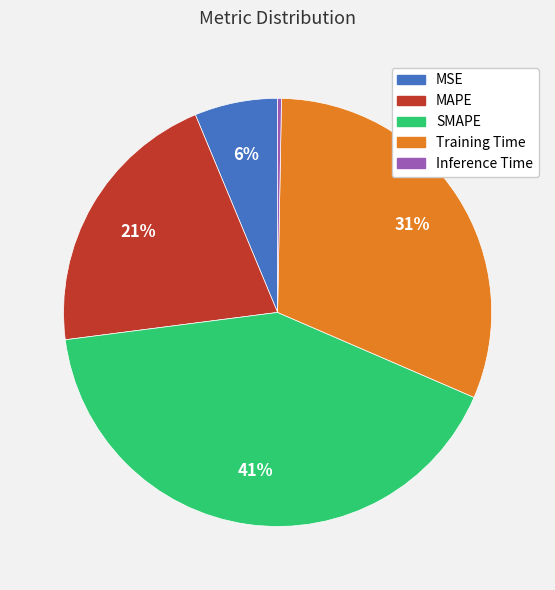

To the nearest percent, what is the difference between the Training Time and MAPE slice percentages?

10%